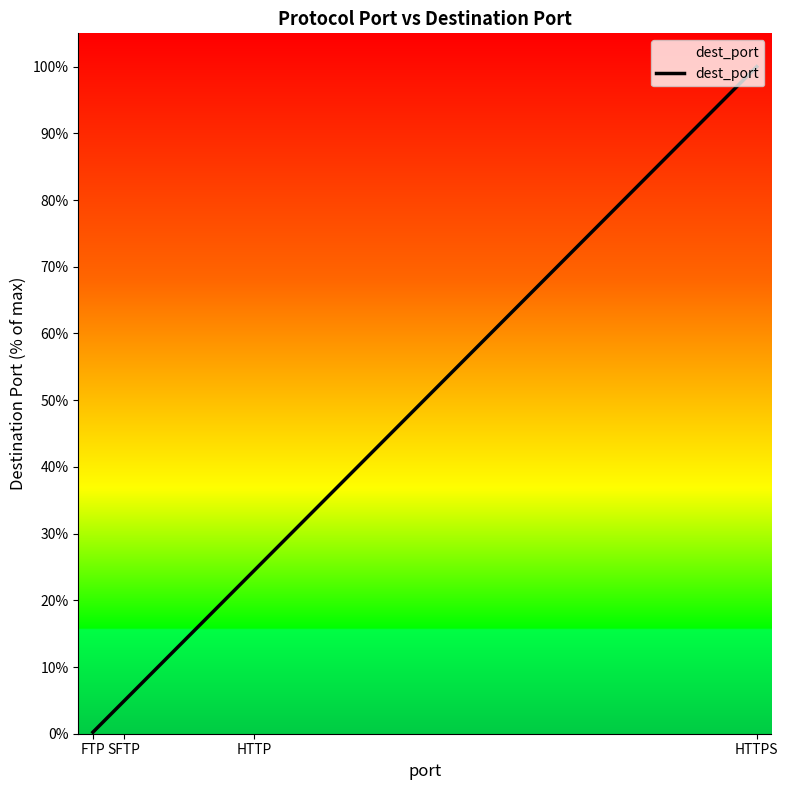

Reading right to left, extract all data points from this chart.

100.0	24.4	4.9	0.2